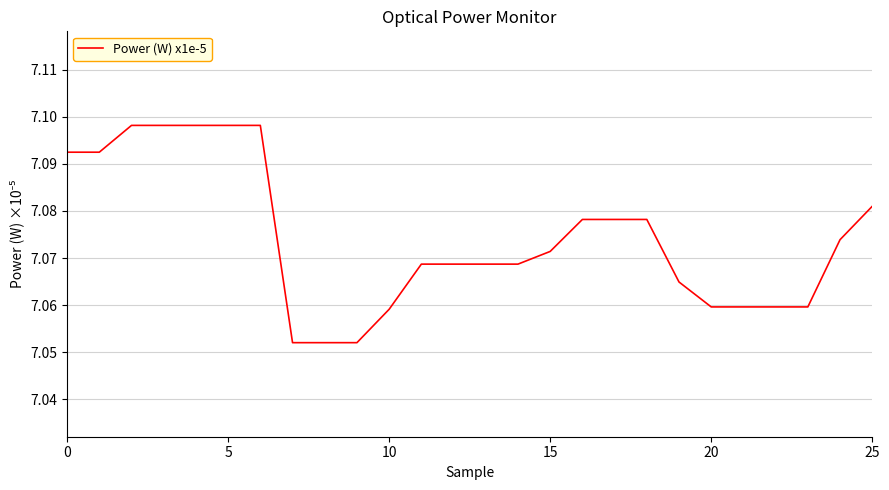

True or false: the data shows 3.5 at 5.

False